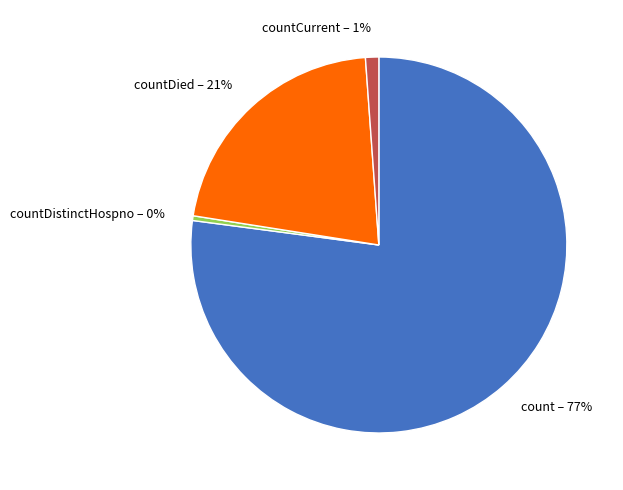

Is there a majority slice in this chart?

Yes